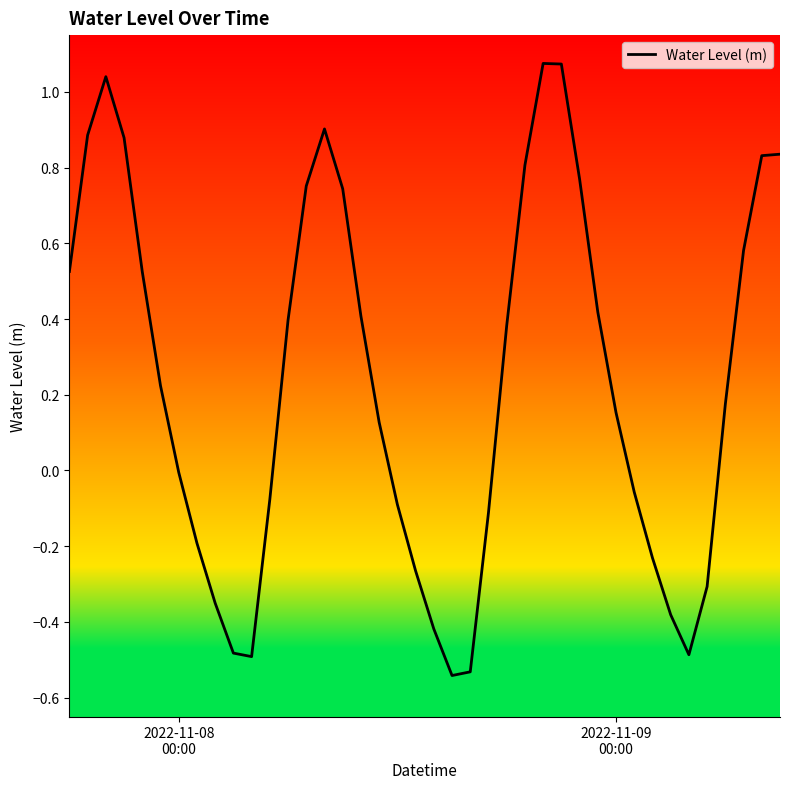

What is the difference between the maximum and minimum values?

1.6